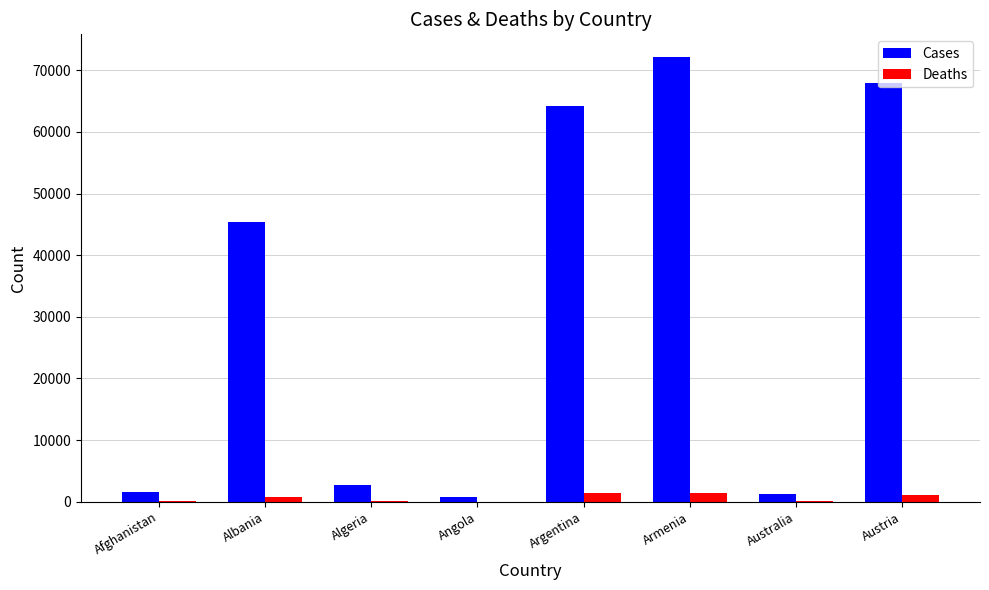

What are all the series names shown in the legend?

Cases, Deaths